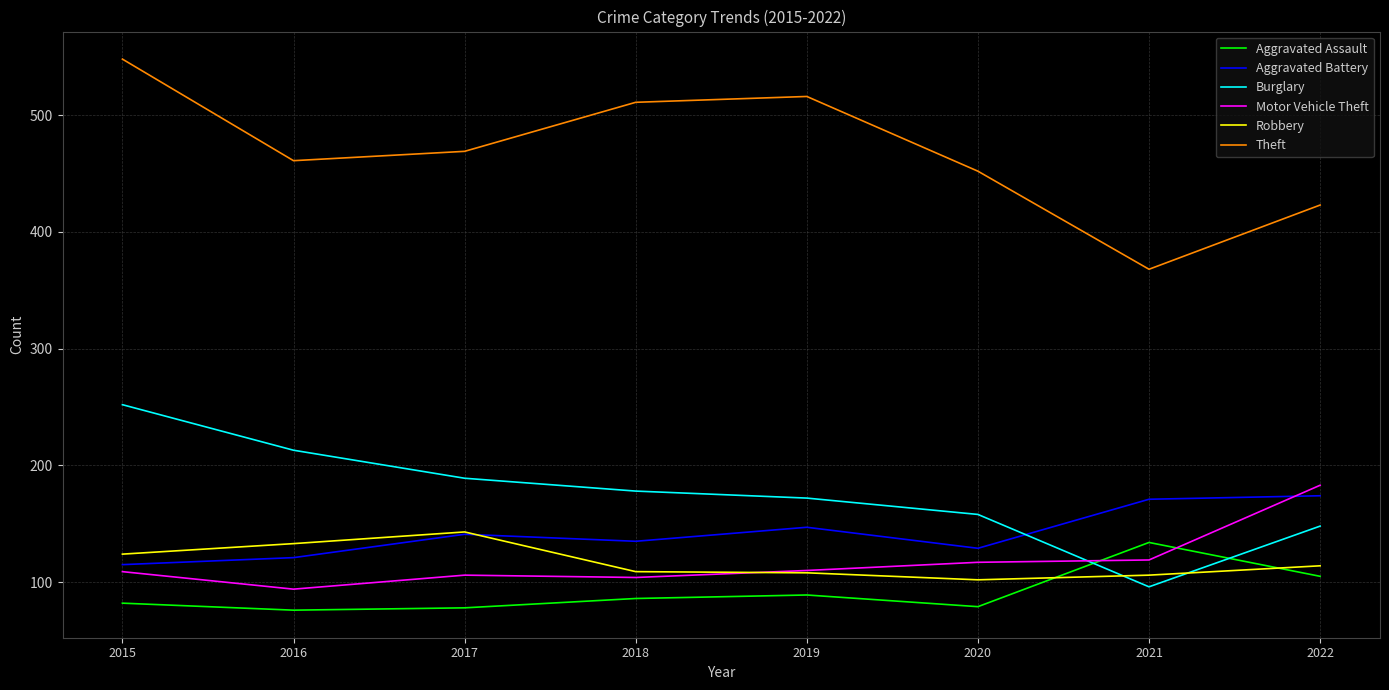

Which series has the largest range (max minus min)?

Theft